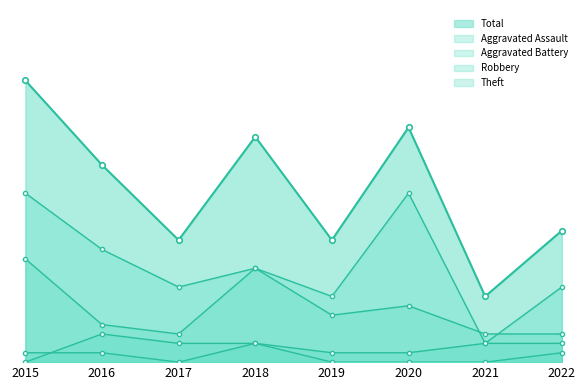

How many interior local peaks does the Total series have?

2